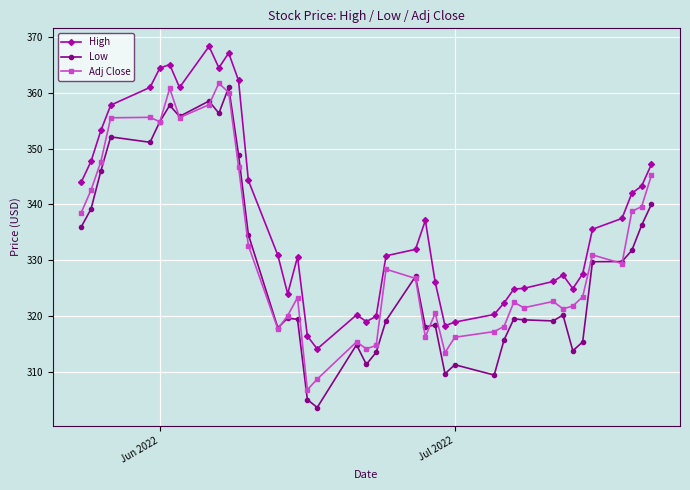

List the series in order of their peak value, highest first.

High, Adj Close, Low